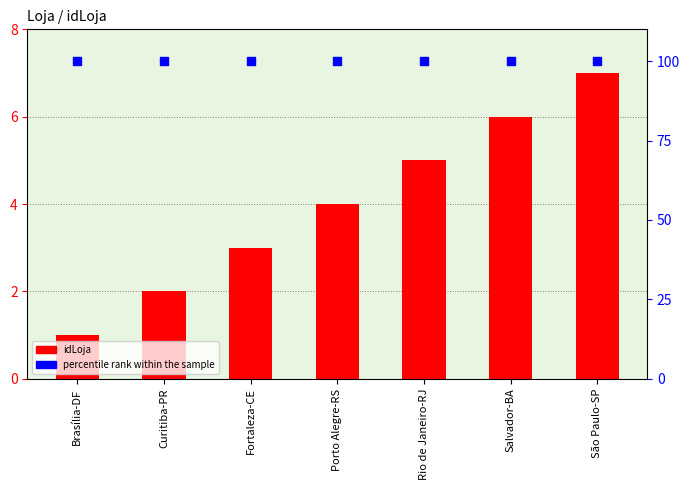

What are all the series names shown in the legend?

idLoja, percentile rank within the sample